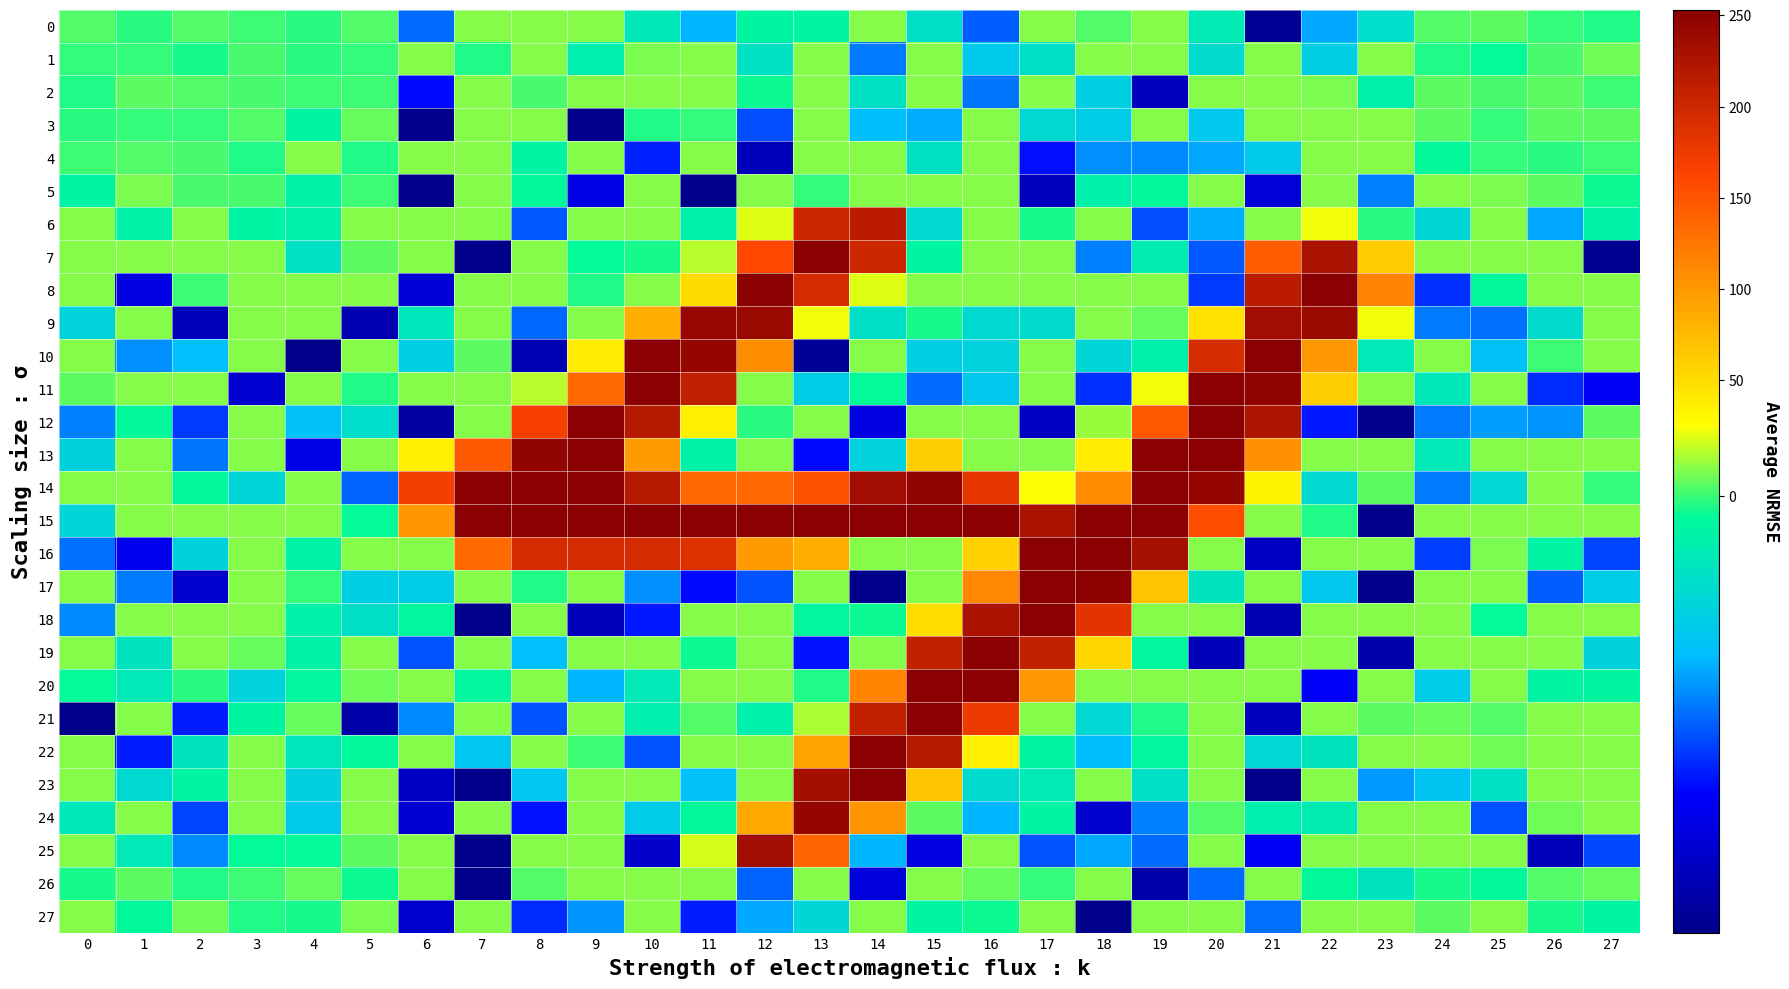

Which category has the highest value across all series?

15